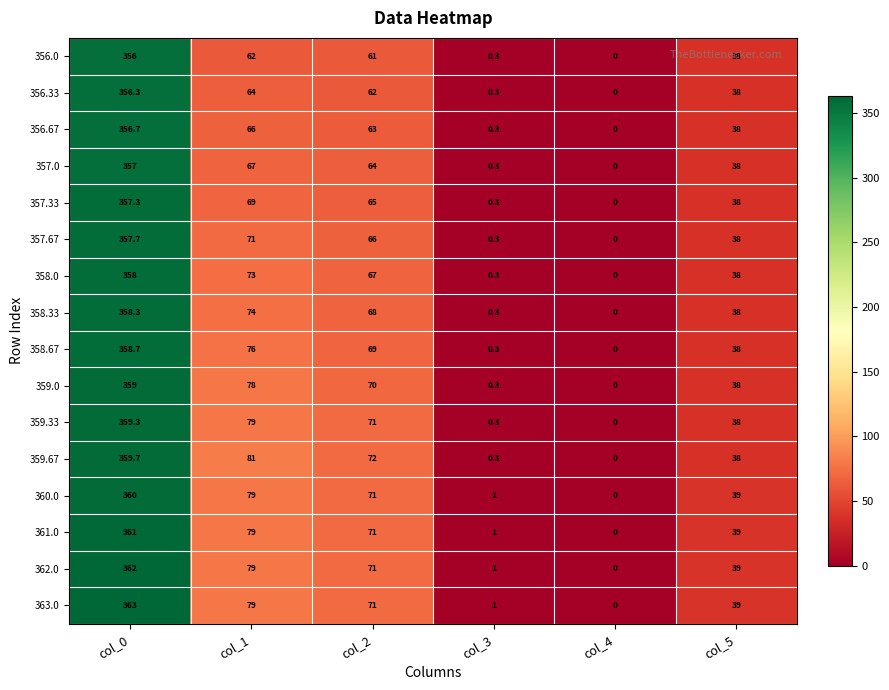

What is the total value across all series at col_2?

1082.0